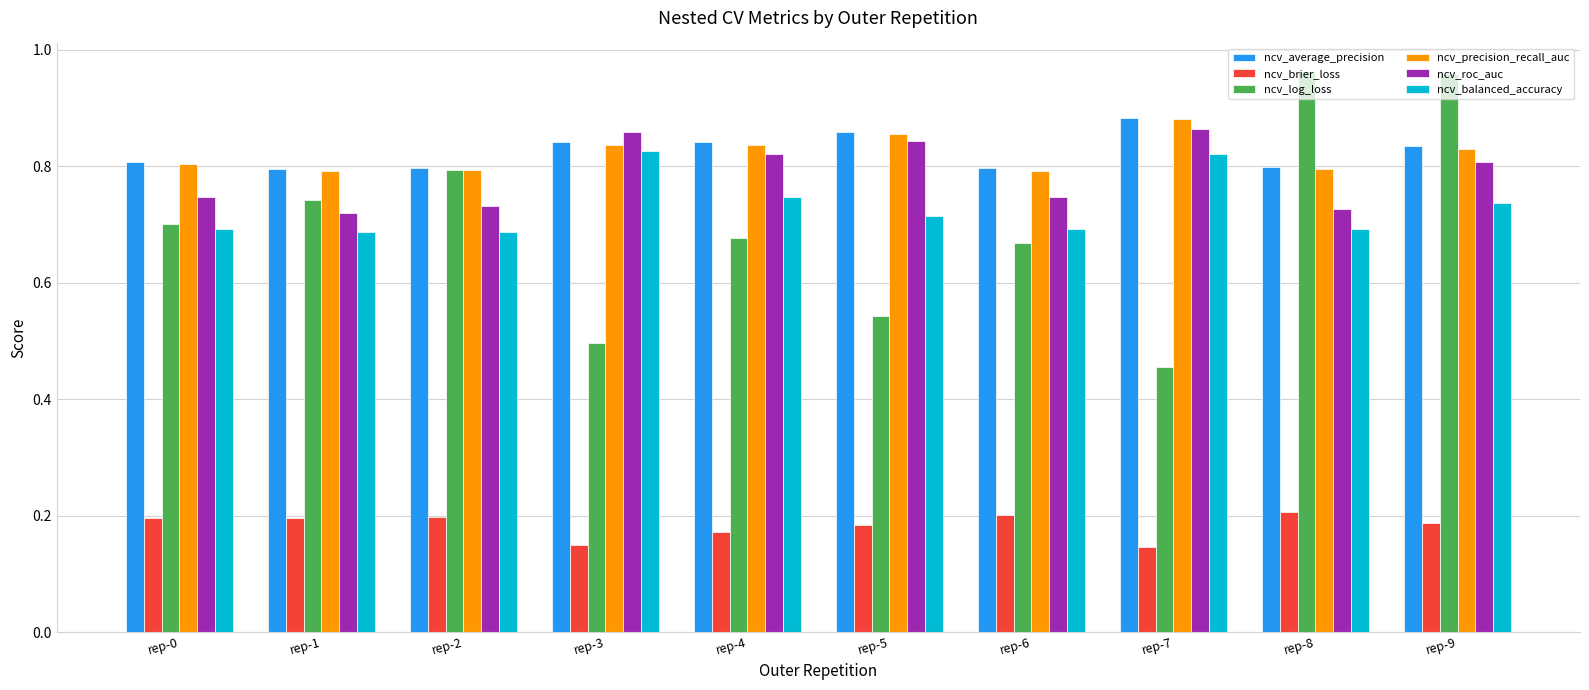

At how many categories does at least one series exceed 0?

10